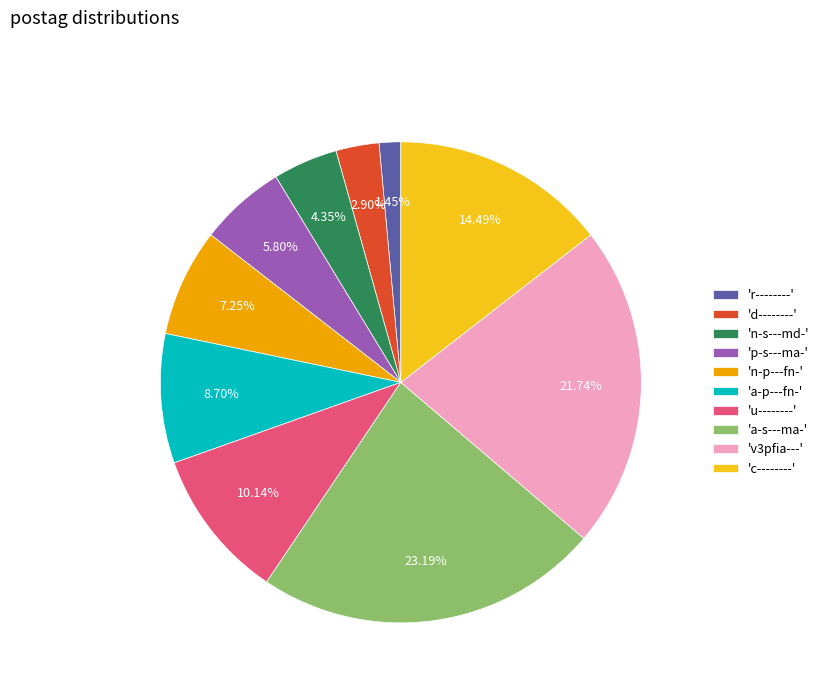

Rank the categories by value from highest to lowest.

'a-s---ma-', 'v3pfia---', 'c--------', 'u--------', 'a-p---fn-', 'n-p---fn-', 'p-s---ma-', 'n-s---md-', 'd--------', 'r--------'